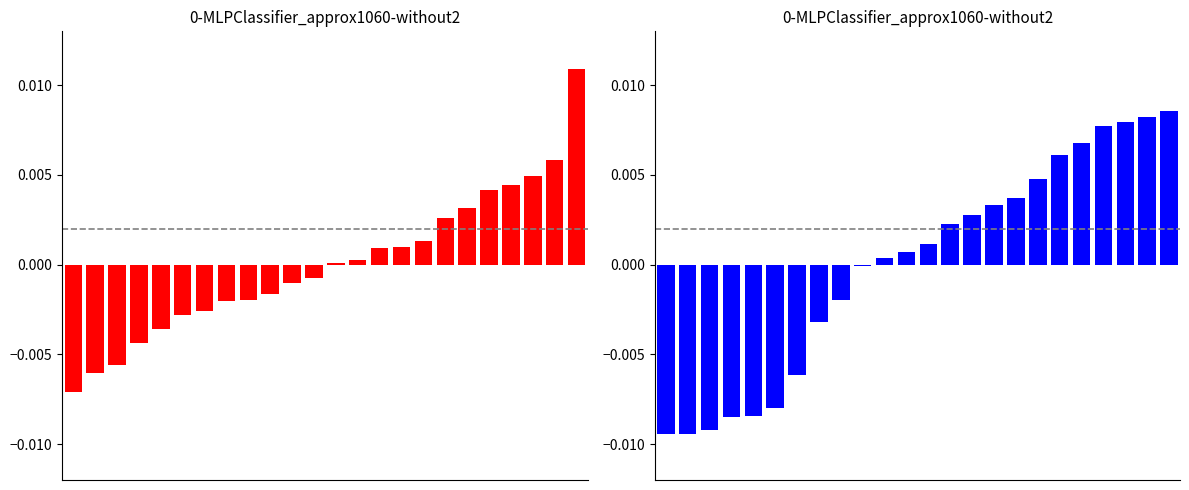

At which category is the sum across all series the highest?

23